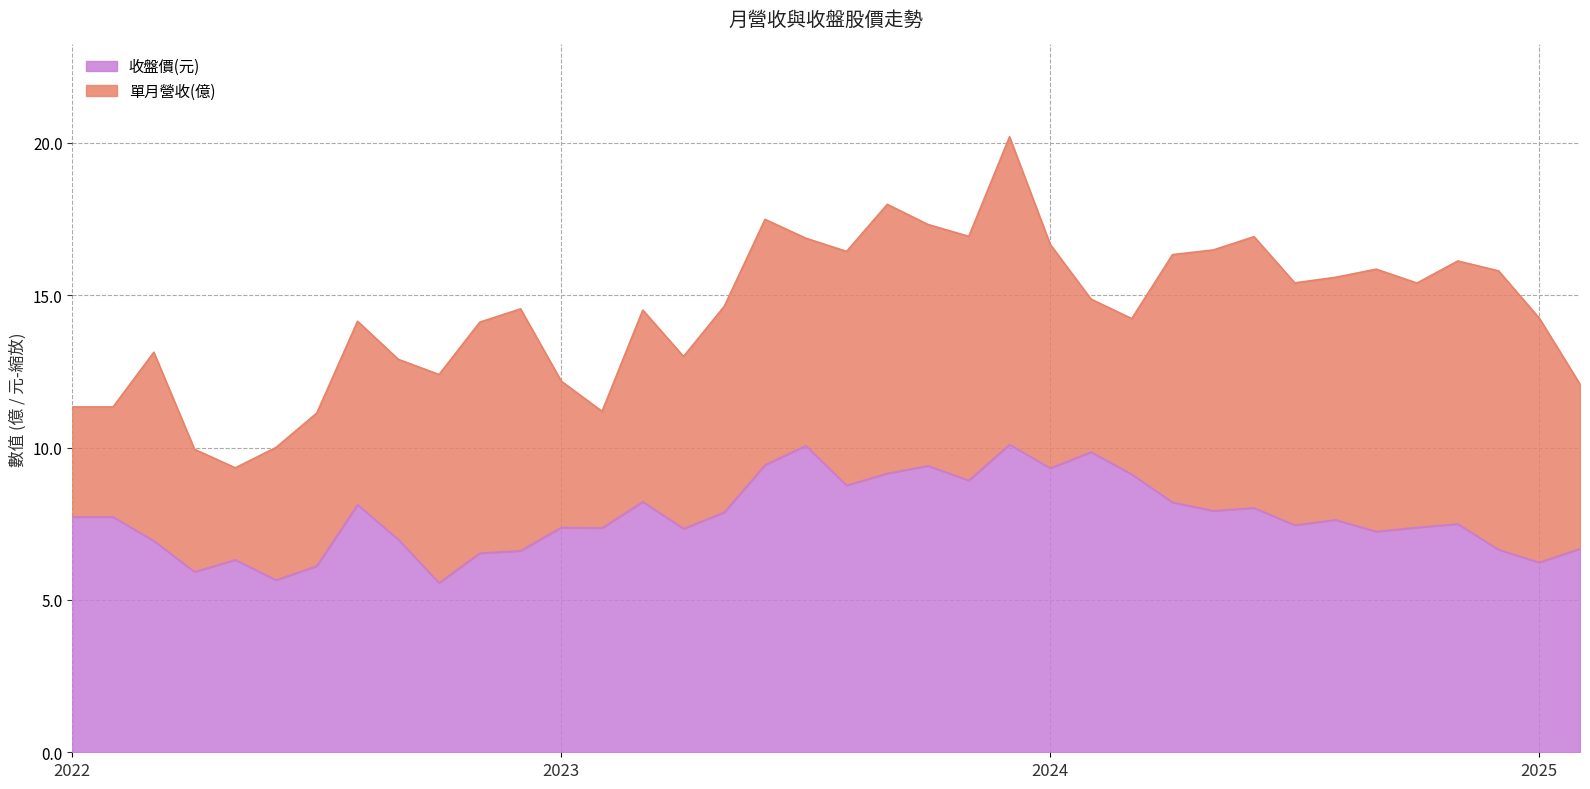

Reading right to left, extract all data points from this chart.

6.7	6.2	6.7	7.5	7.4	7.2	7.6	7.5	8.0	7.9	8.2	9.1	9.9	9.3	10.1	8.9	9.4	9.2	8.8	10.1	9.4	7.9	7.3	8.2	7.4	7.4	6.6	6.5	5.6	7.0	8.1	6.1	5.7	6.3	5.9	6.9	7.7	7.7